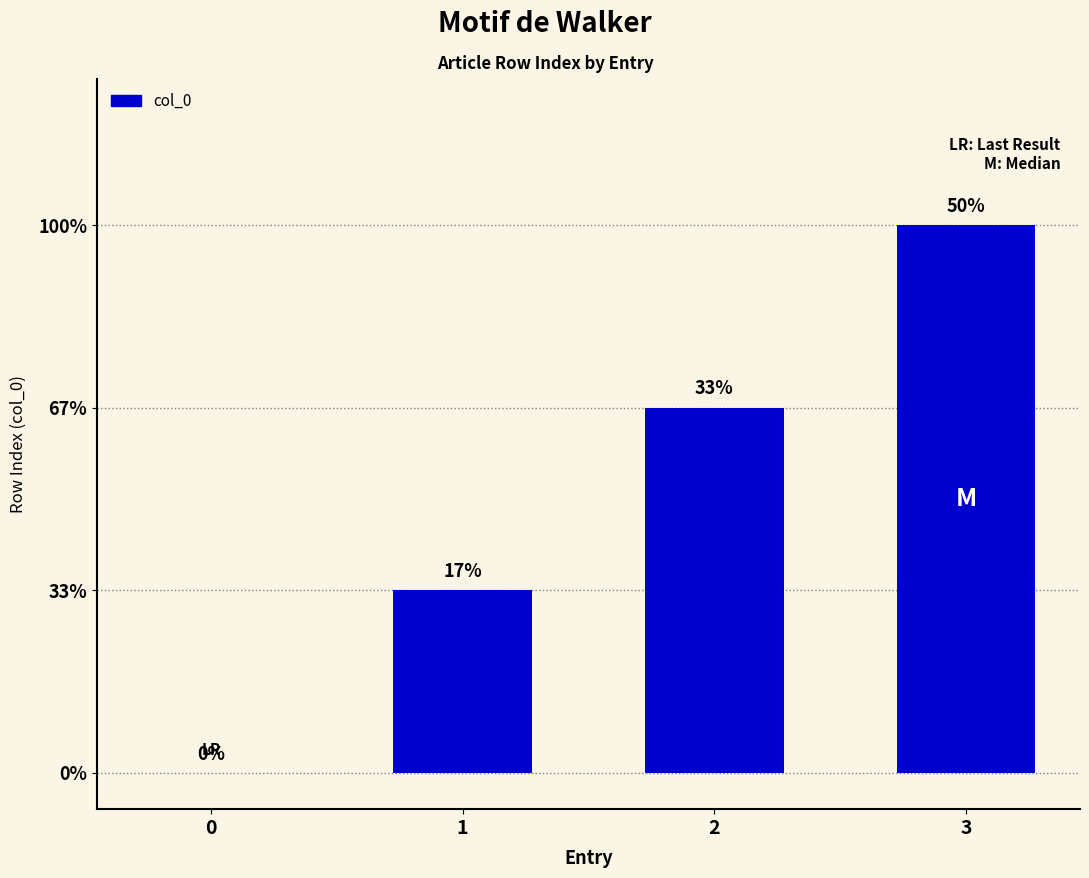

Reading left to right, list all the values displayed in this chart.

0	1	2	3